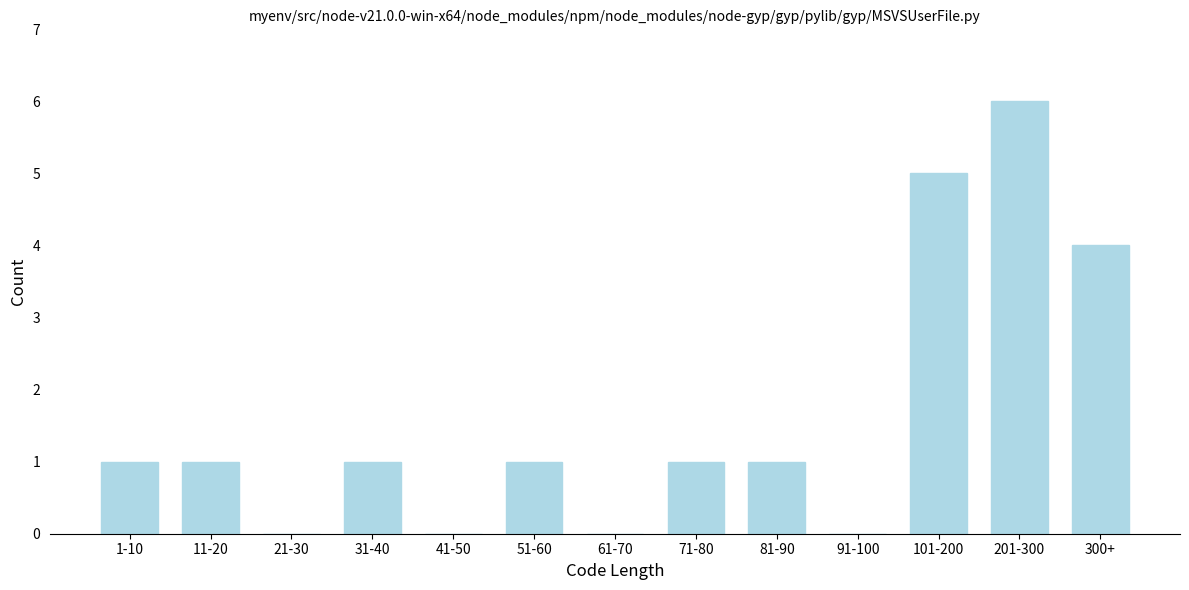

Reading left to right, extract all data points from this chart.

1-10=1	11-20=1	21-30=0	31-40=1	41-50=0	51-60=1	61-70=0	71-80=1	81-90=1	91-100=0	101-200=5	201-300=6	300+=4